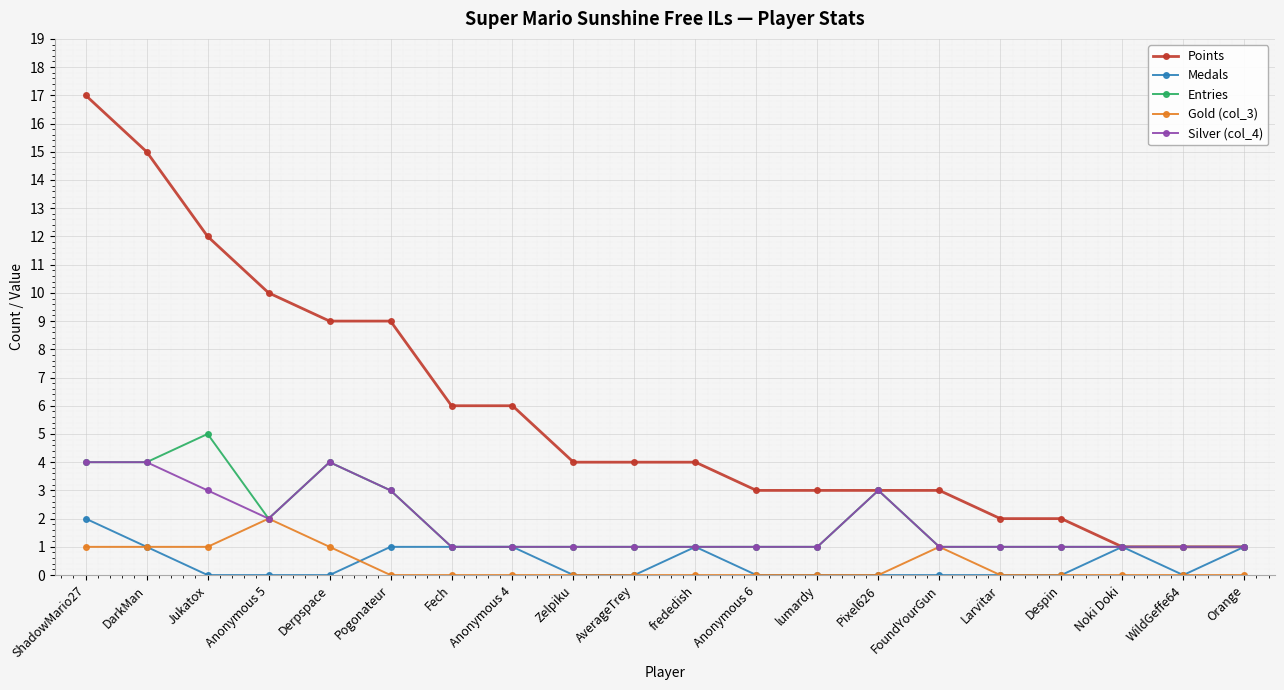

Count the number of categories in the chart.

20